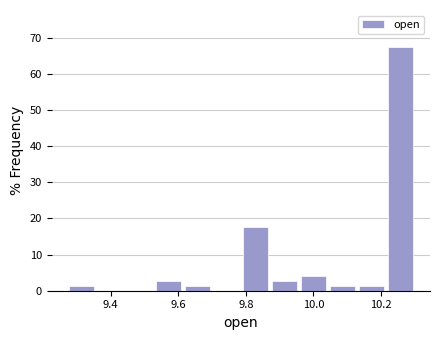

Over which range of the x-axis is the bar tallest?

10.22 to 10.30